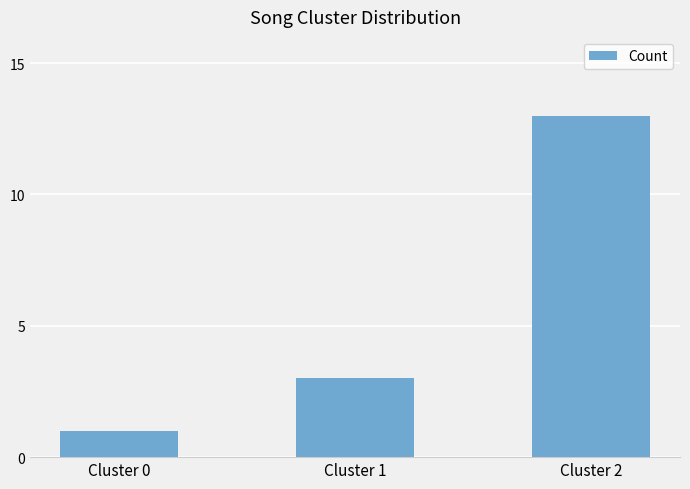

What is the sum of the values at Cluster 1 and Cluster 0?

4